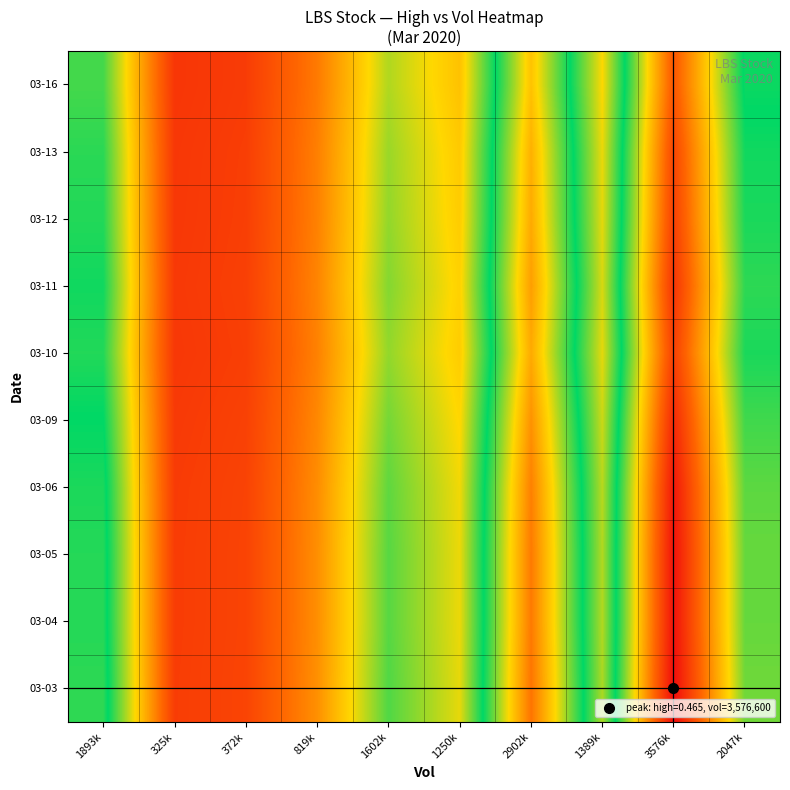

Reading left to right, list all the values displayed in this chart.

03-03: 1893k=0.5	325k=0.1	372k=0.1	819k=0.2	1602k=0.4	1250k=0.3	2902k=0.8	1389k=0.4	3576k=1.0	2047k=0.6
03-04: 1893k=0.5	325k=0.1	372k=0.1	819k=0.2	1602k=0.4	1250k=0.3	2902k=0.8	1389k=0.4	3576k=1.0	2047k=0.6
03-05: 1893k=0.5	325k=0.1	372k=0.1	819k=0.2	1602k=0.4	1250k=0.3	2902k=0.8	1389k=0.4	3576k=1.0	2047k=0.6
03-06: 1893k=0.5	325k=0.1	372k=0.1	819k=0.2	1602k=0.4	1250k=0.3	2902k=0.8	1389k=0.4	3576k=1.0	2047k=0.6
03-09: 1893k=0.5	325k=0.1	372k=0.1	819k=0.2	1602k=0.4	1250k=0.3	2902k=0.8	1389k=0.4	3576k=0.9	2047k=0.5
03-10: 1893k=0.5	325k=0.1	372k=0.1	819k=0.2	1602k=0.4	1250k=0.3	2902k=0.7	1389k=0.4	3576k=0.9	2047k=0.5
03-11: 1893k=0.5	325k=0.1	372k=0.1	819k=0.2	1602k=0.4	1250k=0.3	2902k=0.8	1389k=0.4	3576k=0.9	2047k=0.5
03-12: 1893k=0.5	325k=0.1	372k=0.1	819k=0.2	1602k=0.4	1250k=0.3	2902k=0.7	1389k=0.4	3576k=0.9	2047k=0.5
03-13: 1893k=0.5	325k=0.1	372k=0.1	819k=0.2	1602k=0.4	1250k=0.3	2902k=0.7	1389k=0.3	3576k=0.9	2047k=0.5
03-16: 1893k=0.5	325k=0.1	372k=0.1	819k=0.2	1602k=0.4	1250k=0.3	2902k=0.7	1389k=0.3	3576k=0.9	2047k=0.5